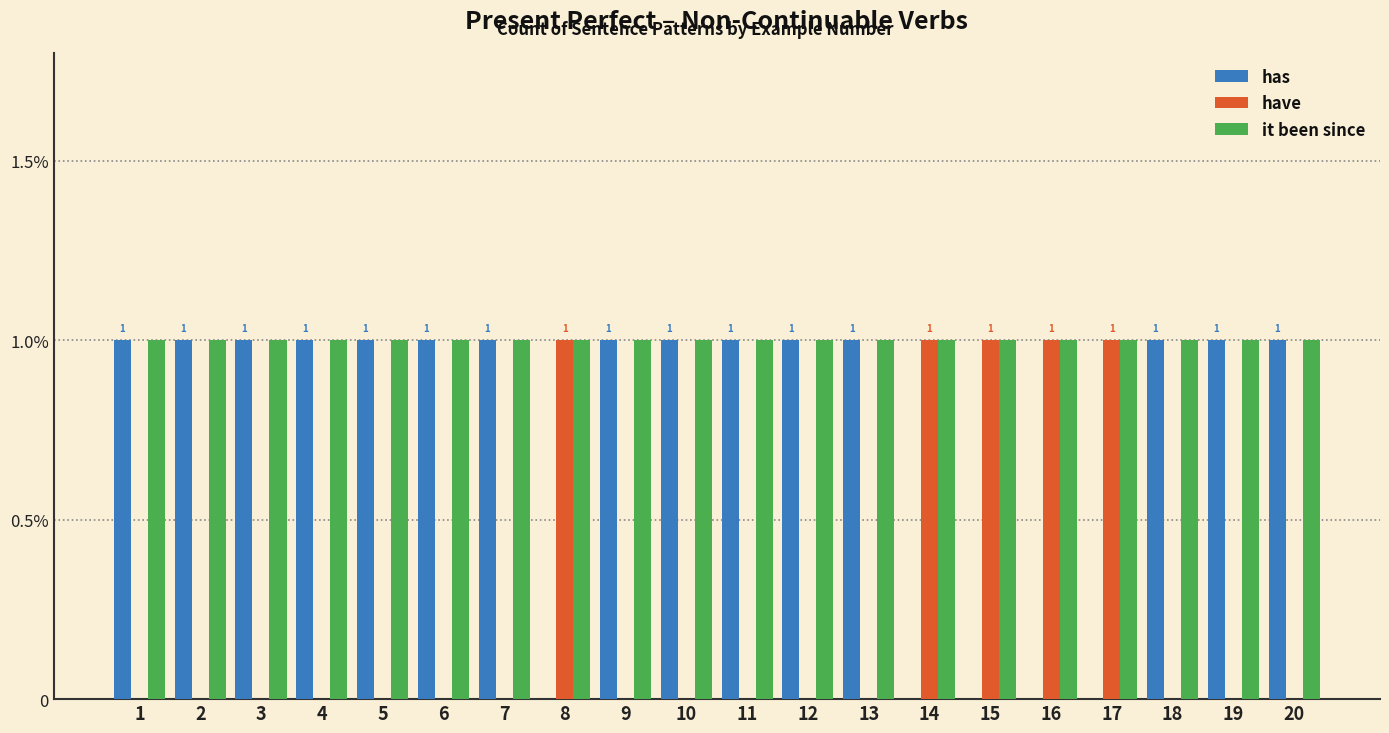

Reading left to right, transcribe all the data shown in this chart.

has: 1=1	2=1	3=1	4=1	5=1	6=1	7=1	8=0	9=1	10=1	11=1	12=1	13=1	14=0	15=0	16=0	17=0	18=1	19=1	20=1
have: 1=0	2=0	3=0	4=0	5=0	6=0	7=0	8=1	9=0	10=0	11=0	12=0	13=0	14=1	15=1	16=1	17=1	18=0	19=0	20=0
it been since: 1=1	2=1	3=1	4=1	5=1	6=1	7=1	8=1	9=1	10=1	11=1	12=1	13=1	14=1	15=1	16=1	17=1	18=1	19=1	20=1